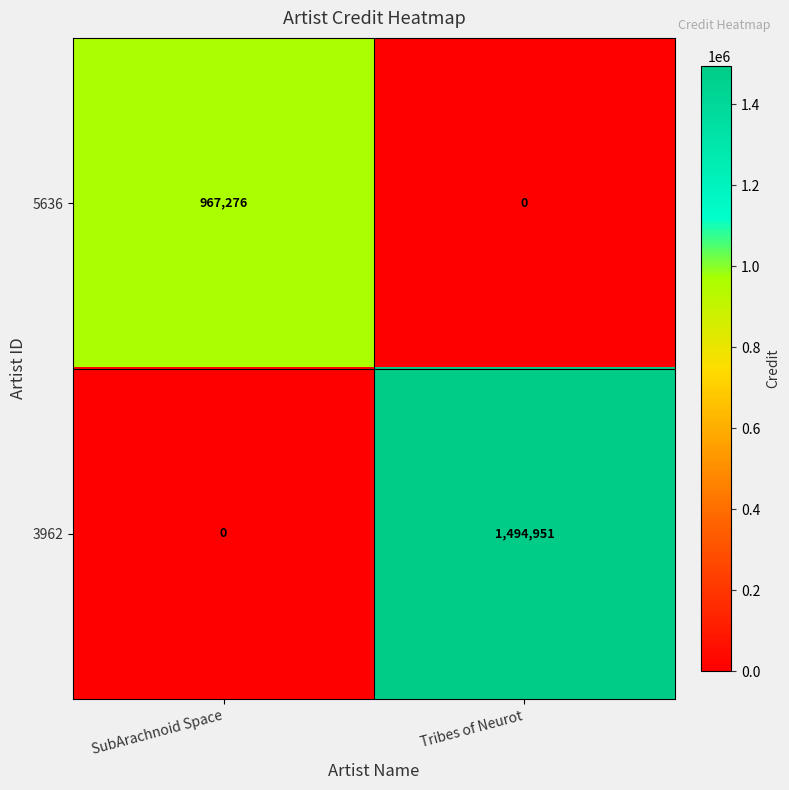

What is the difference between the 5636 values at SubArachnoid Space and Tribes of Neurot?

967276